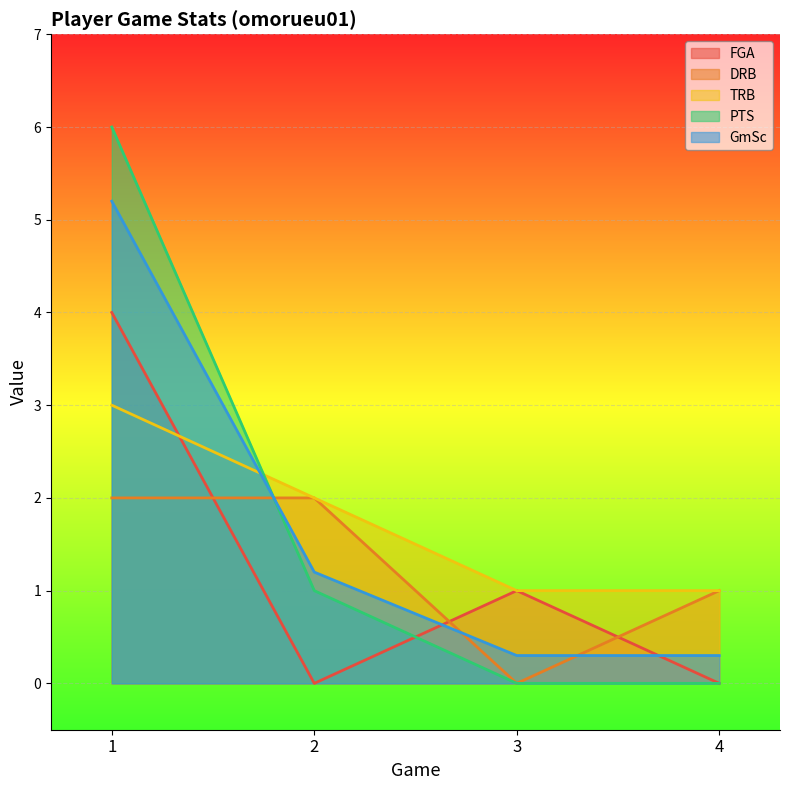

What is the maximum value for DRB?

2.0